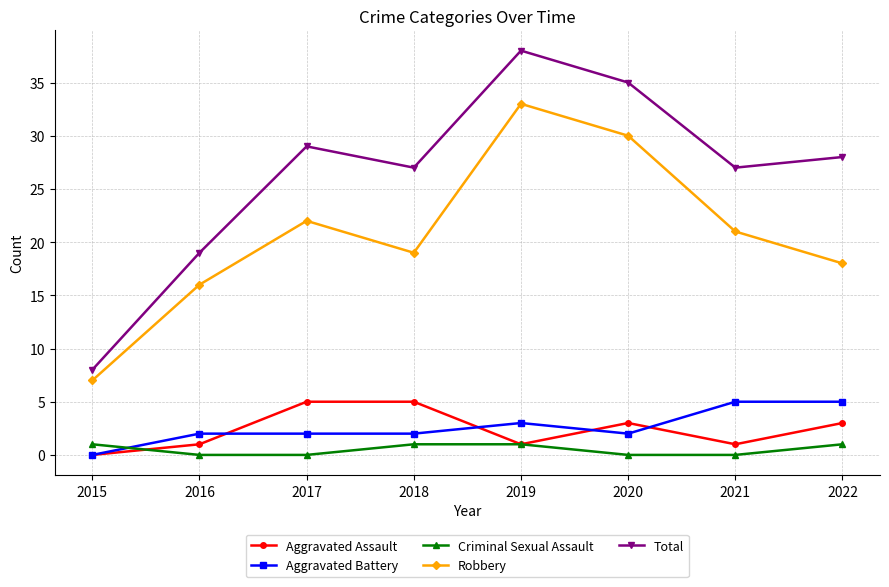

What is the sum of the Criminal Sexual Assault values at 2018 and 2020?

1